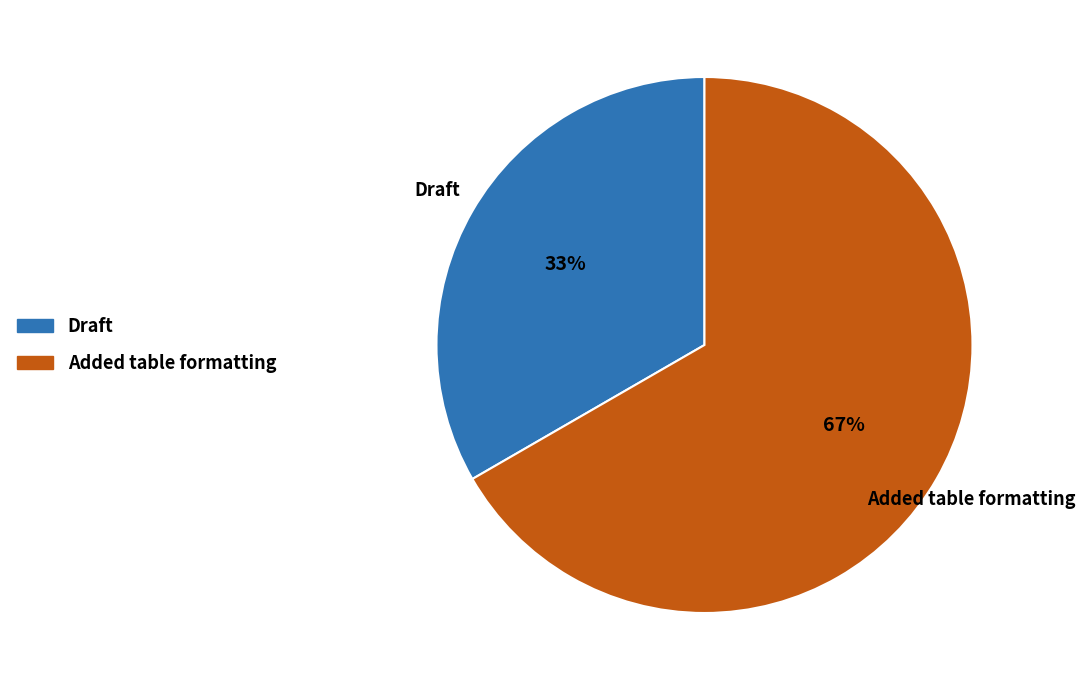

To the nearest percent, what is the average slice percentage?

50%